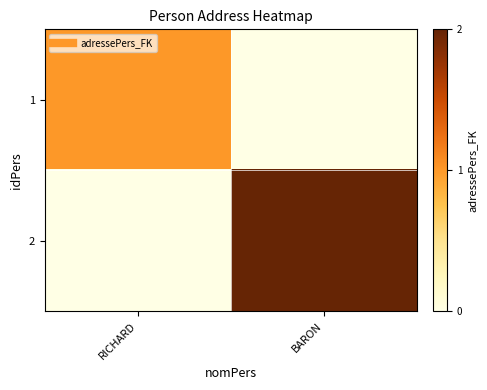

Which series has the widest spread of values?

2